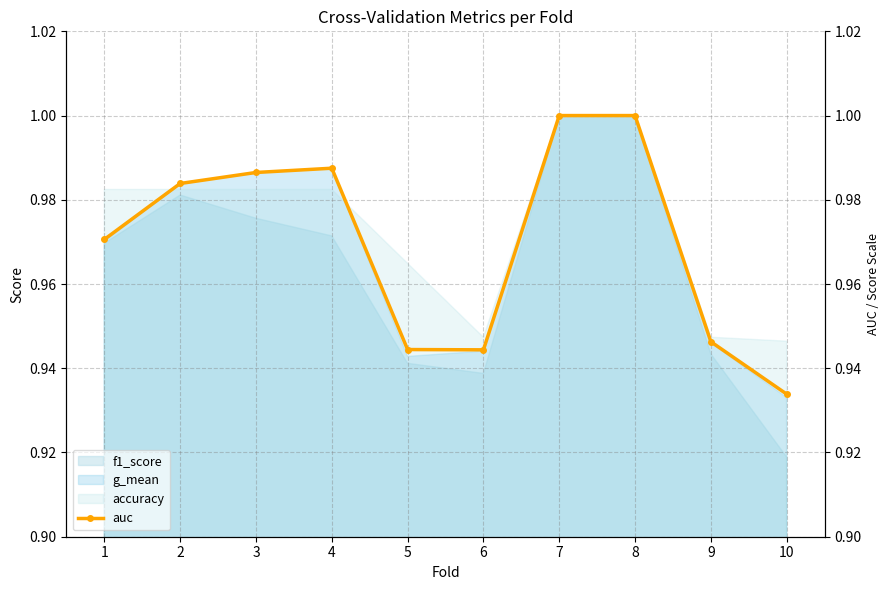

True or false: the data shows 0.4 at 7.

False